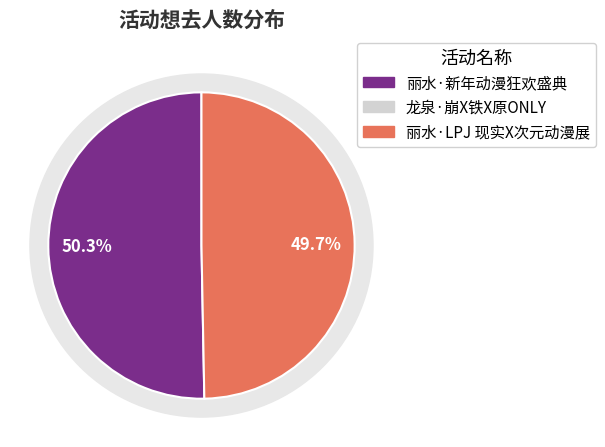

To the nearest percent, what portion does 丽水·新年动漫狂欢盛典 represent?

50%